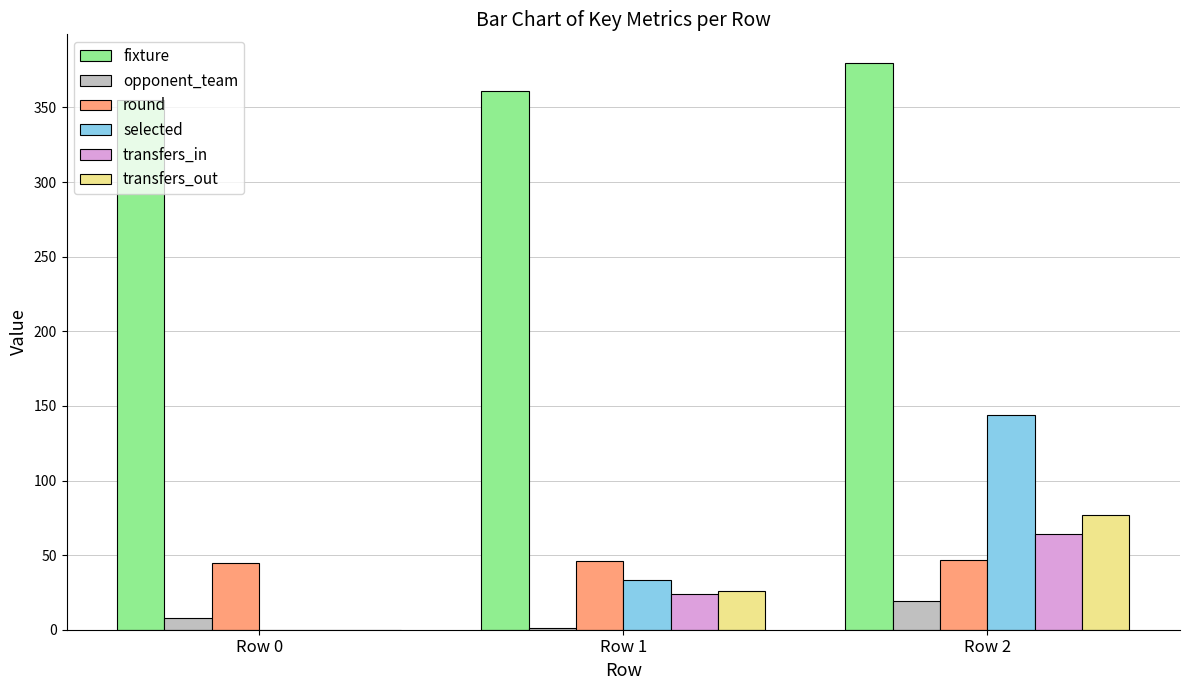

What is the maximum value shown in the chart?

380